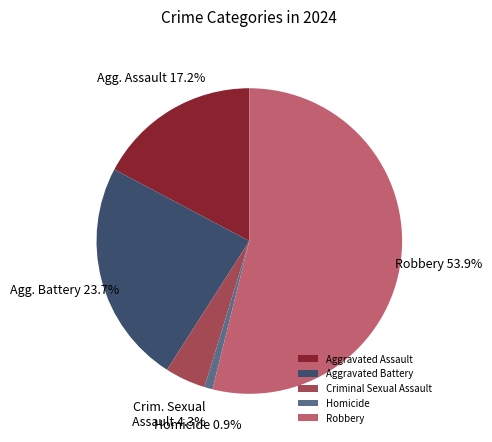

To the nearest percent, what is the difference between the Homicide and Aggravated Assault slice percentages?

16%